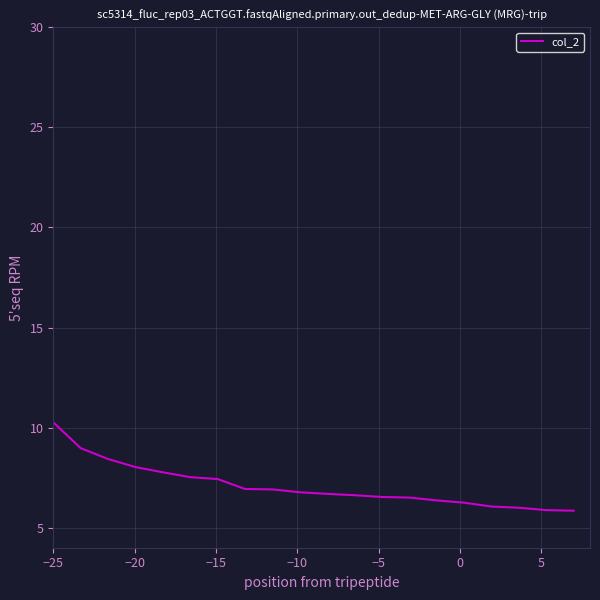

What is the difference between the maximum and second lowest values?

4.4